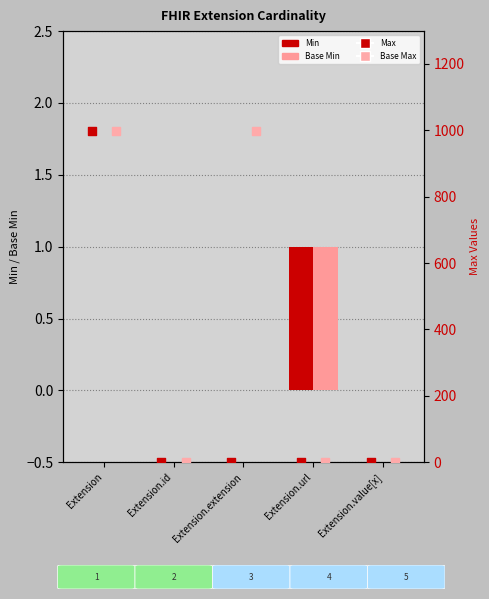

Which series has the largest total across all categories?

Base Max